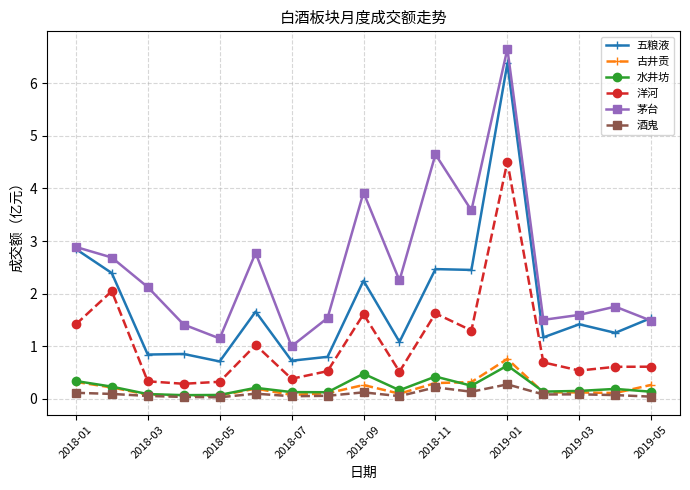

What is the maximum value for 酒鬼?

0.3